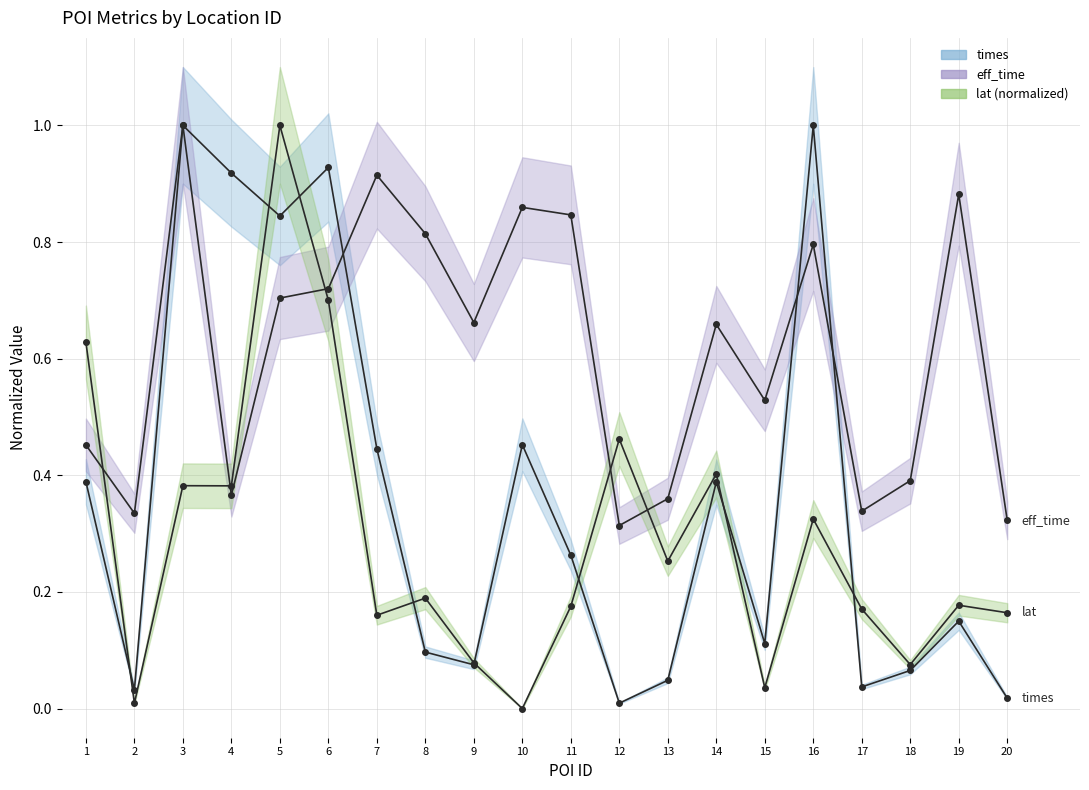

How many interior local valleys does the lat (normalized) series have?

7